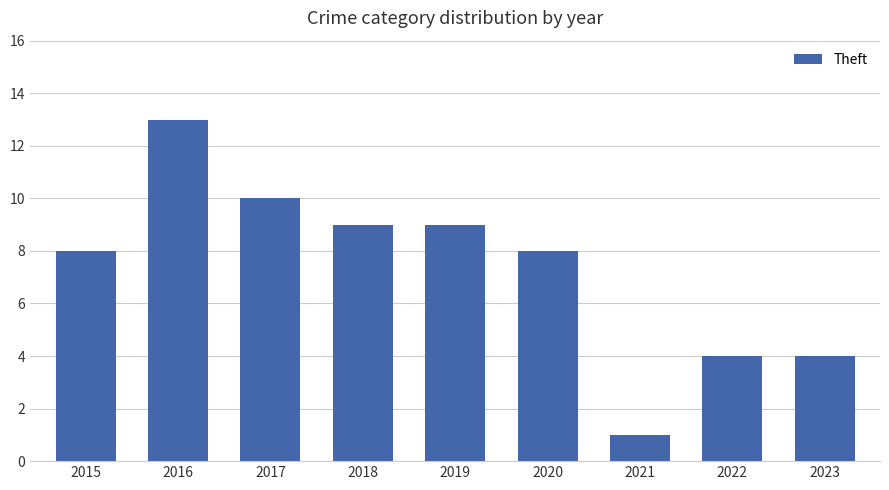

Reading left to right, what are all the values shown in this chart?

8	13	10	9	9	8	1	4	4